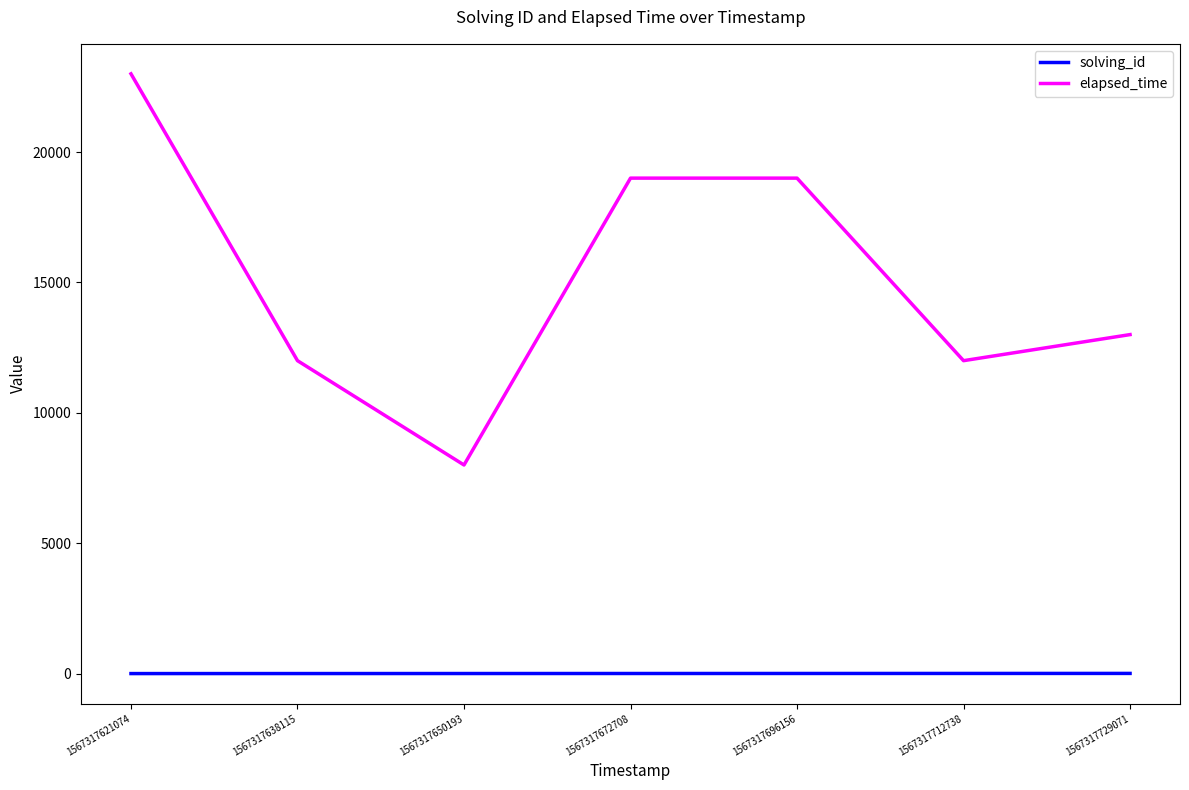

True or false: solving_id has a value of 2 at 1567317638115.

True